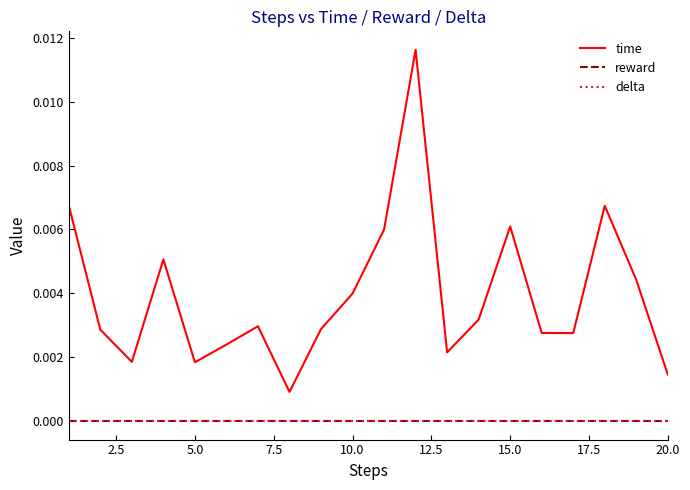

Which series has the largest range (max minus min)?

time